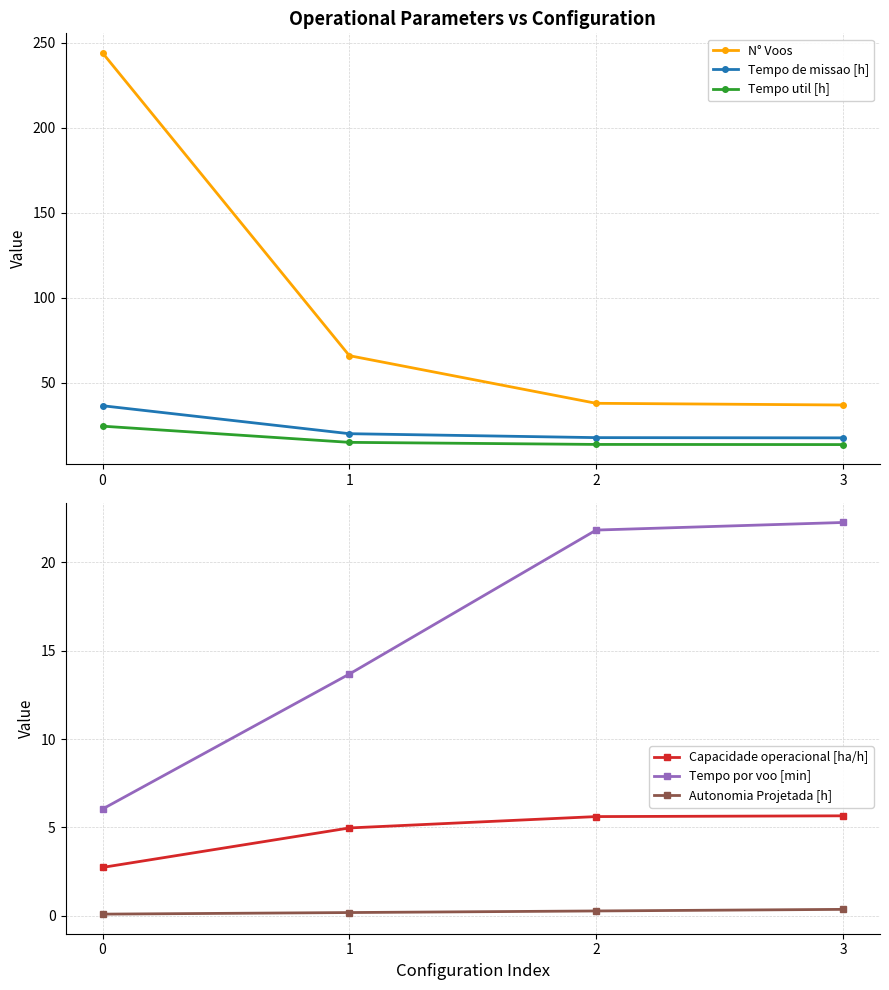

What is the total value across all series at 0?

314.0